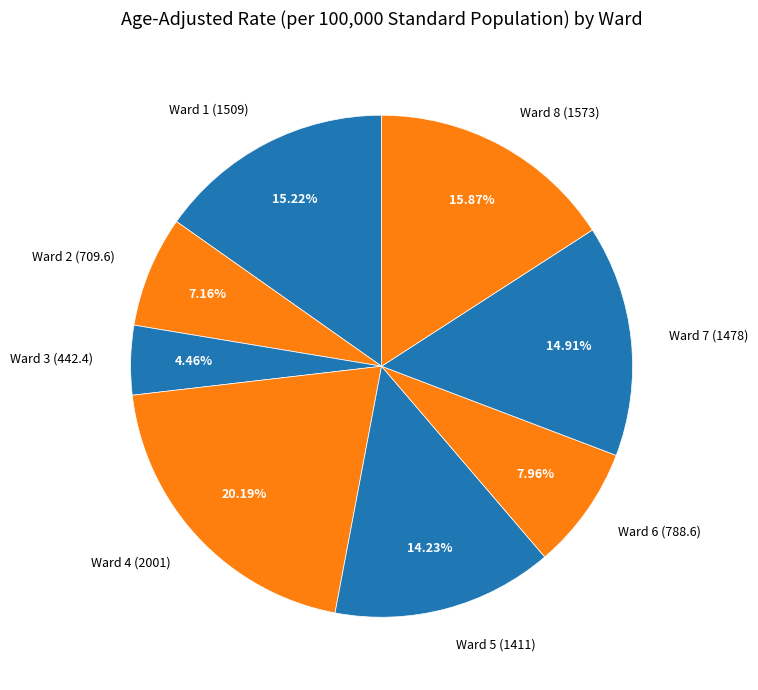

Is there any slice that represents more than half of the pie?

No